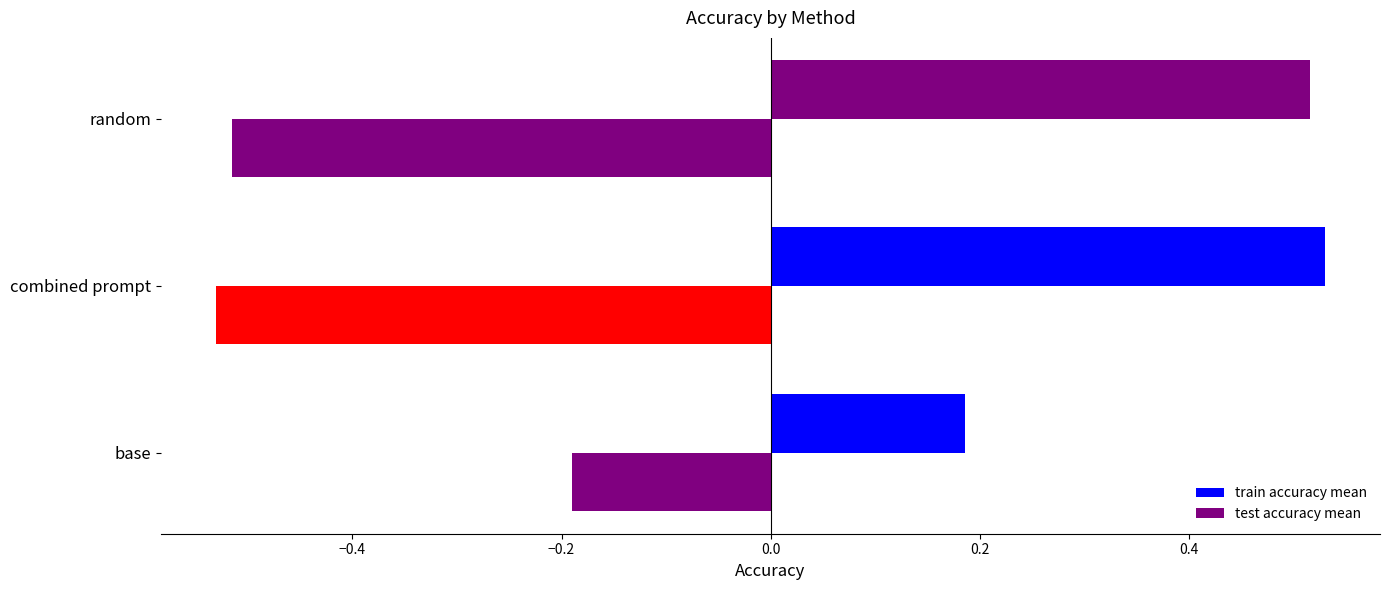

List the series in order of their peak value, lowest first.

test accuracy mean, train accuracy mean